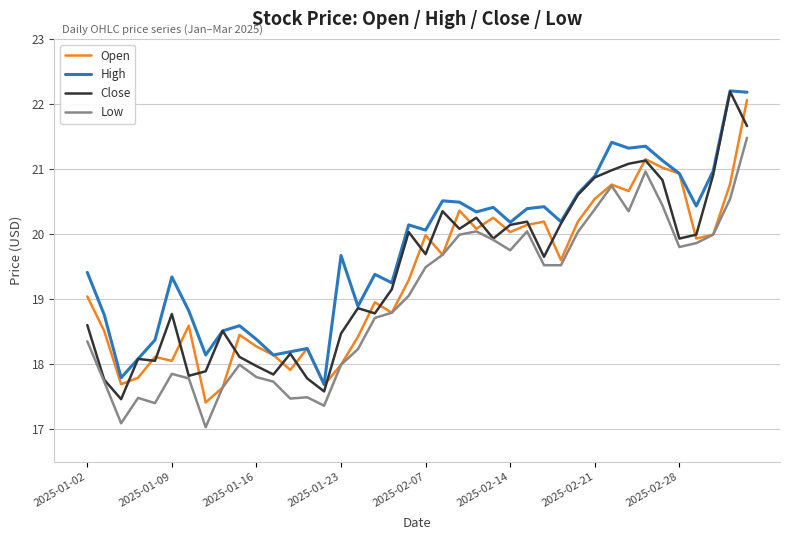

What is the difference between the maximum and minimum values in the Close series?

4.7